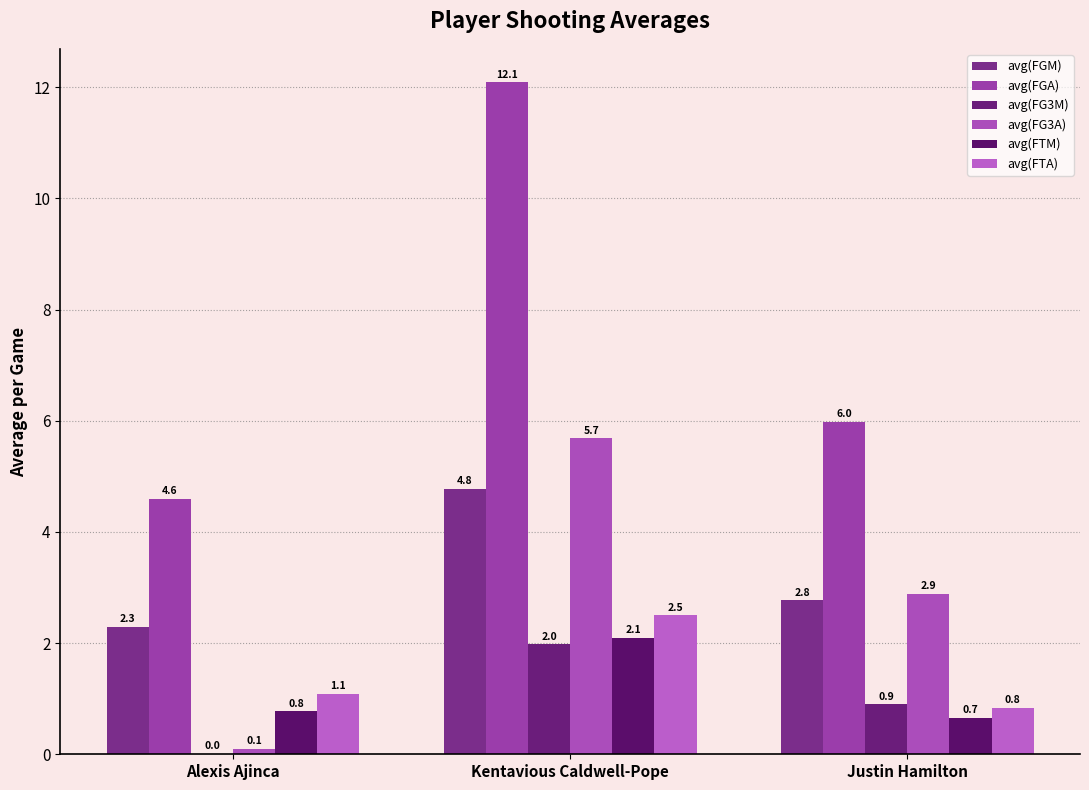

How many groups of bars are there?

3